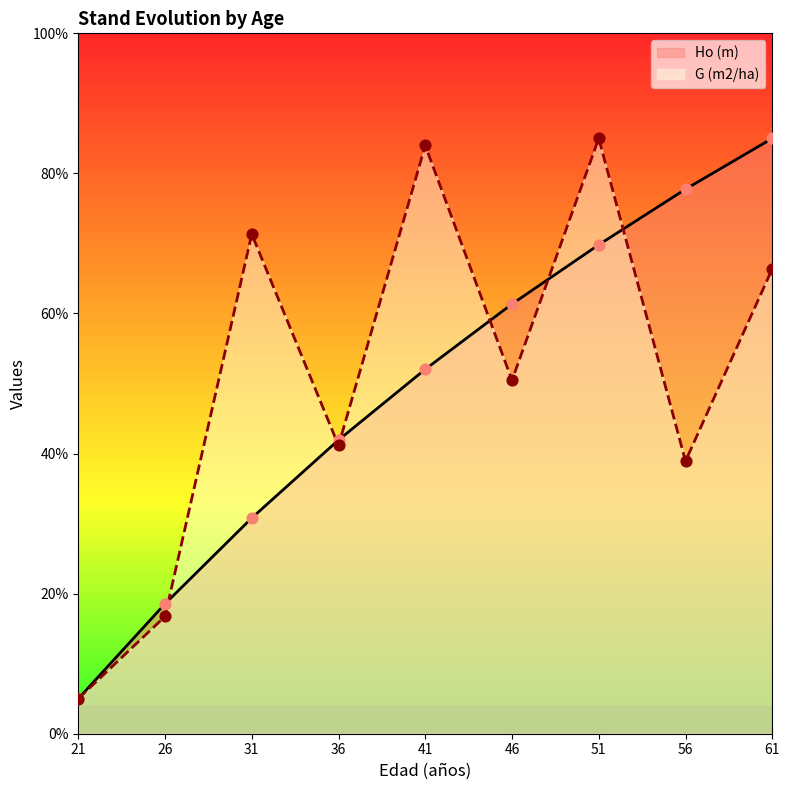

At which category is the sum across all series the highest?

51